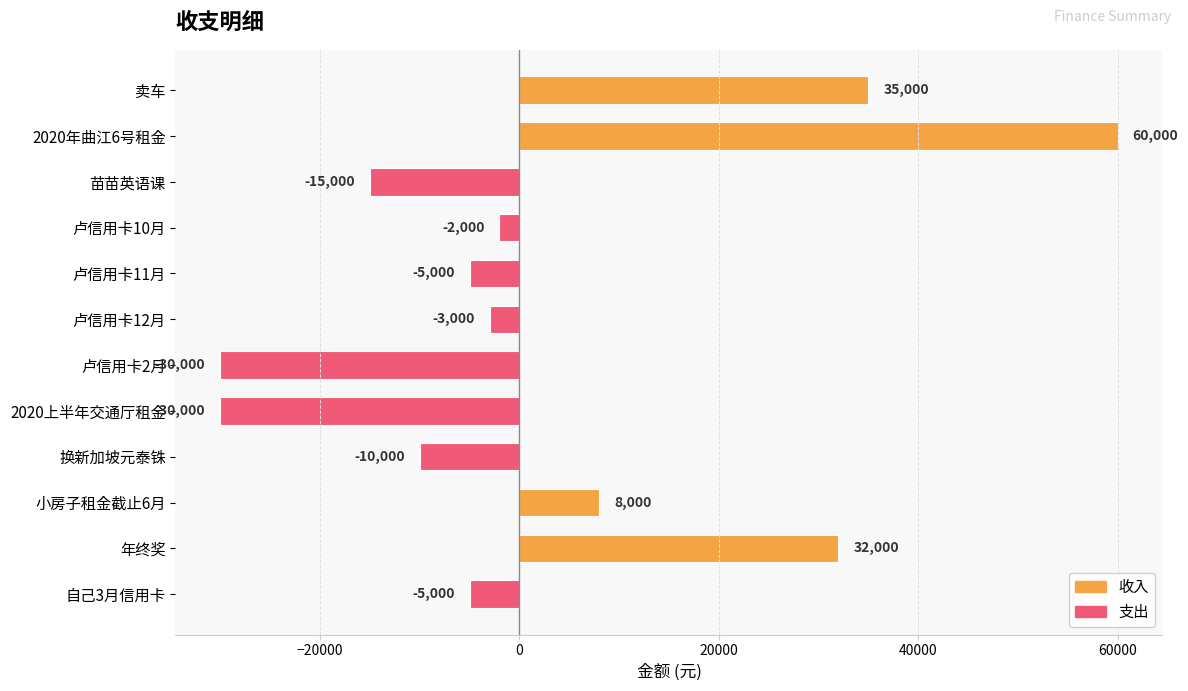

What is the minimum value shown in the chart?

-30000